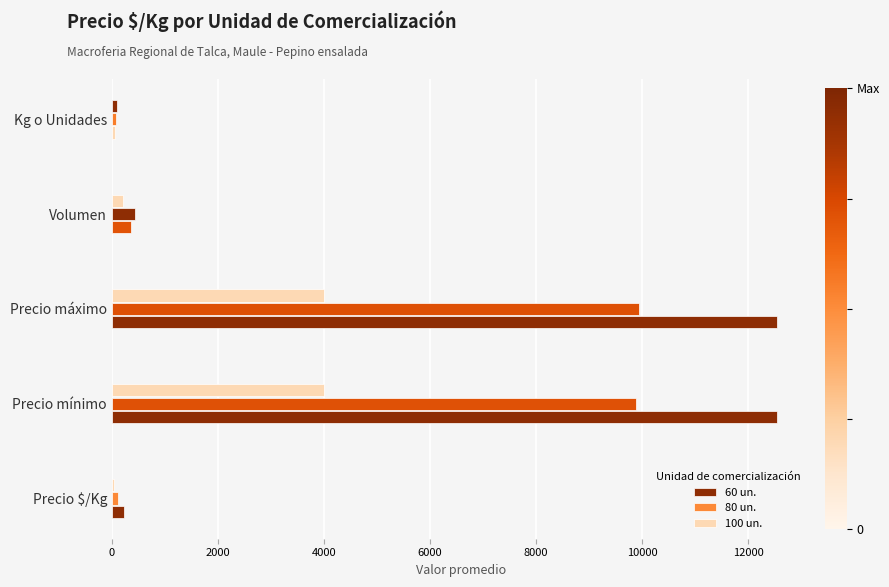

How many data points in 60 un. are less than 356?

2